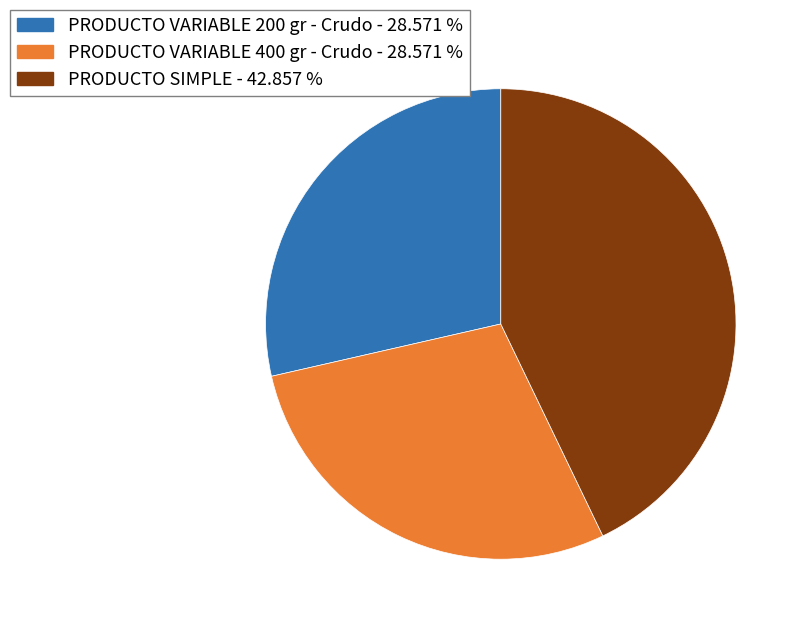

Is there a majority slice in this chart?

No